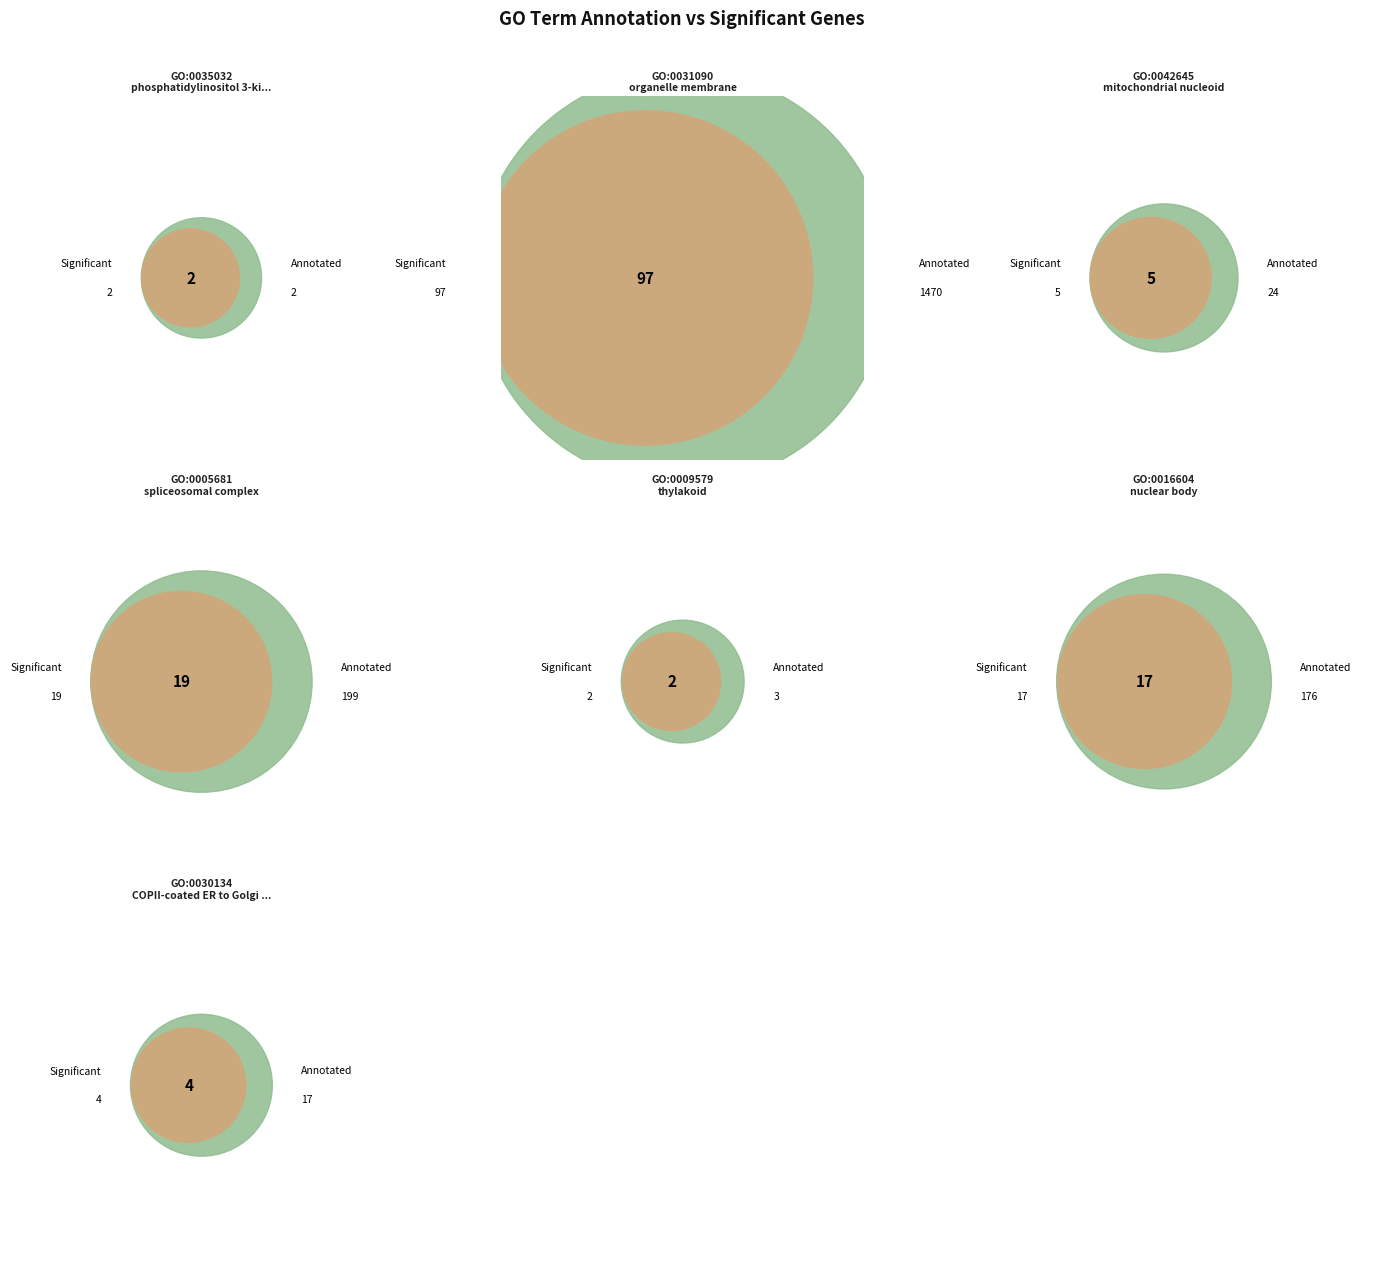

Which category accounts for the majority?

GO:0031090